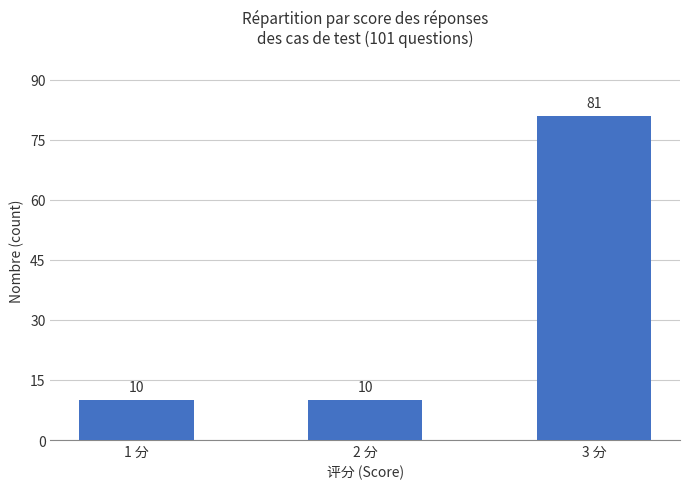

How many bars are there in total?

3